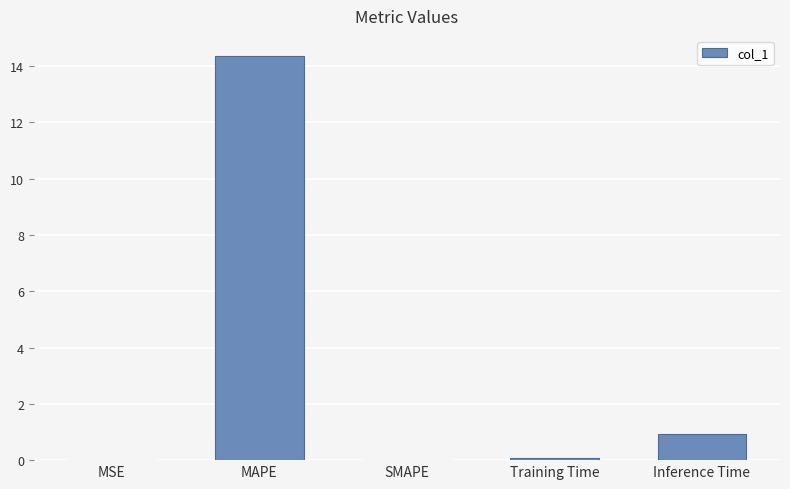

What value does the data have at MAPE?

14.4